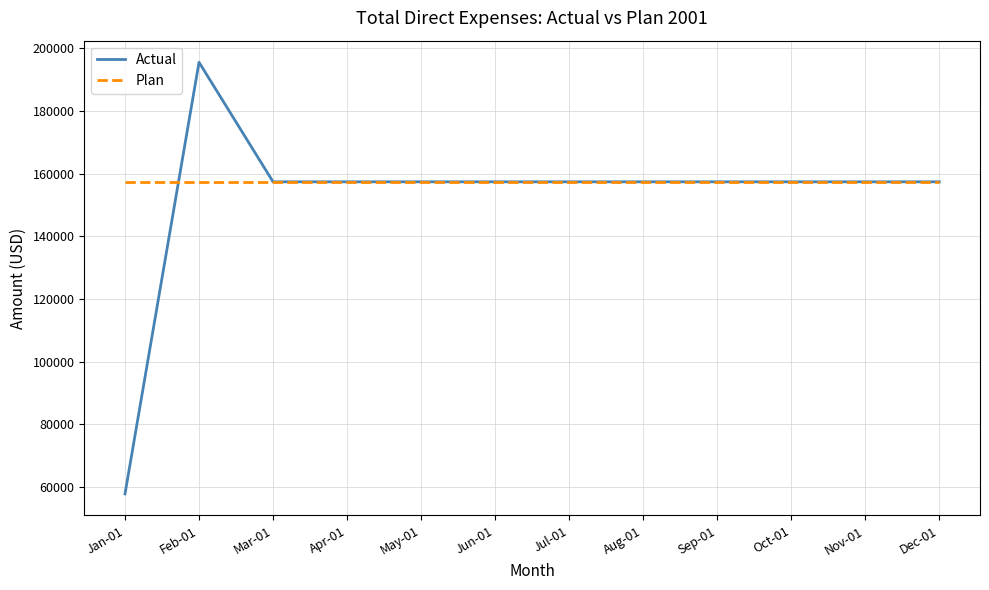

Which series has the largest range (max minus min)?

Actual